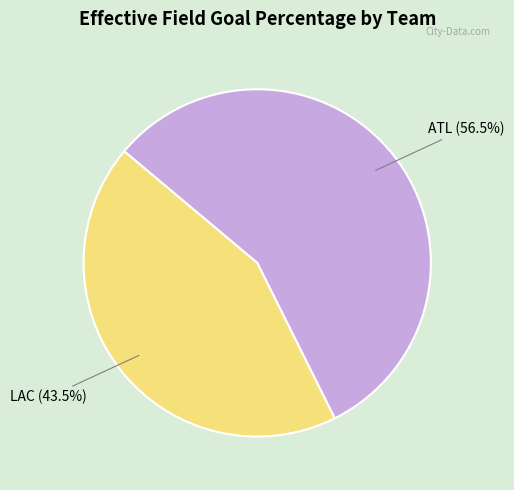

Does any single category account for the majority?

Yes